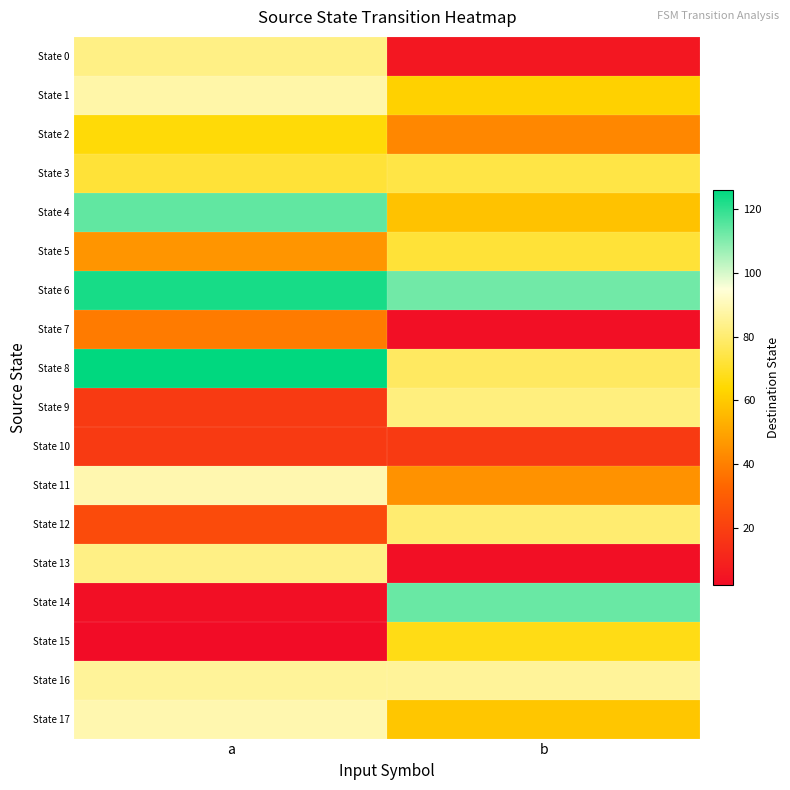

Which has a higher value, b or a?

a